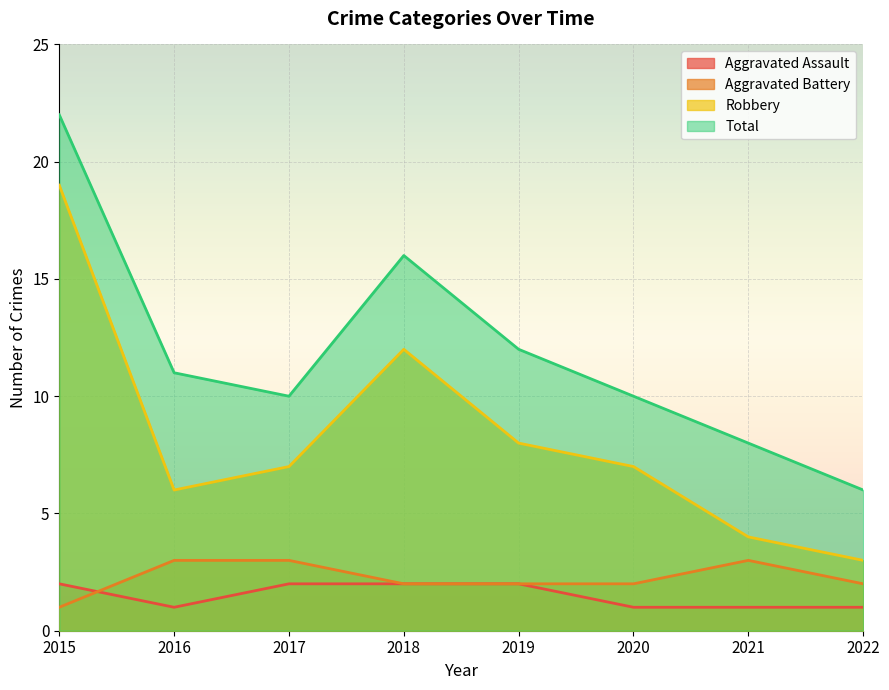

List the labels in order of Aggravated Assault value, largest first.

2015, 2017, 2018, 2019, 2016, 2020, 2021, 2022